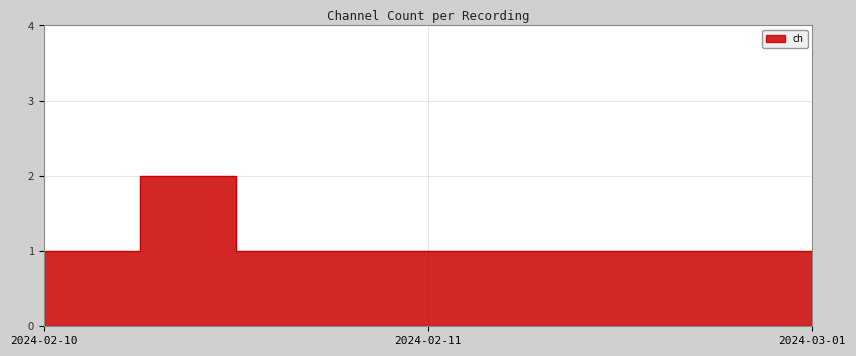

Is it true that the value at 2024-02-11 steel1.wav is 0?

False